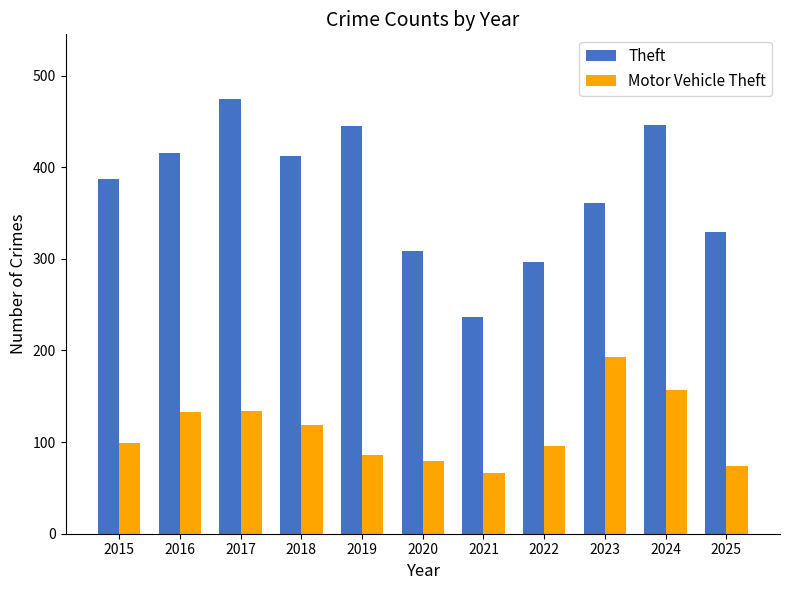

List the series in order of their overall mean, highest first.

Theft, Motor Vehicle Theft